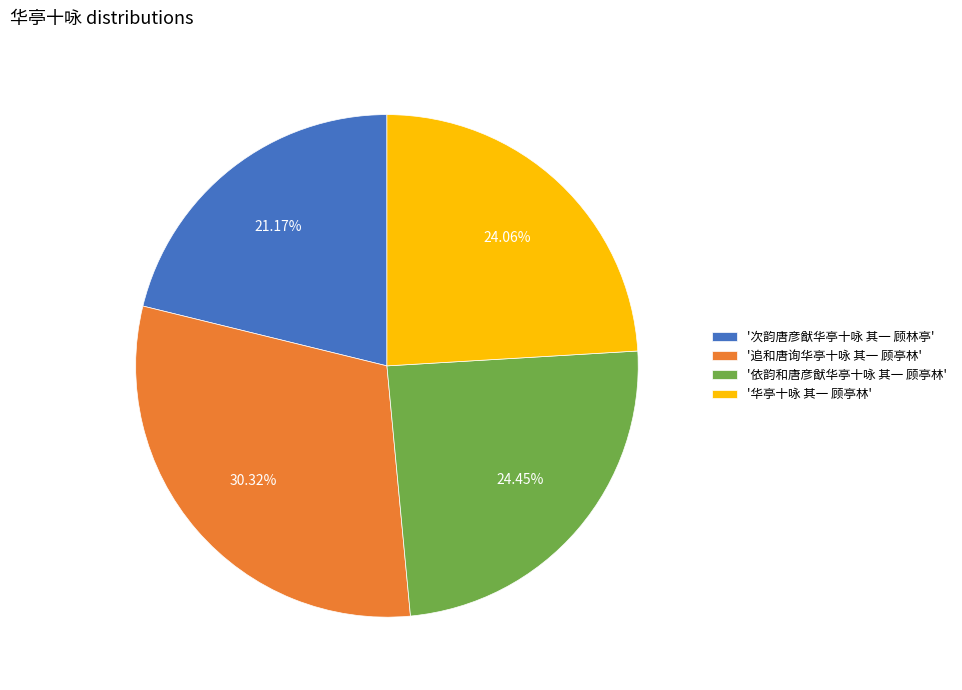

Do '依韵和唐彦猷华亭十咏 其一 顾亭林' and '次韵唐彦猷华亭十咏 其一 顾林亭' together represent more than half of the pie?

No